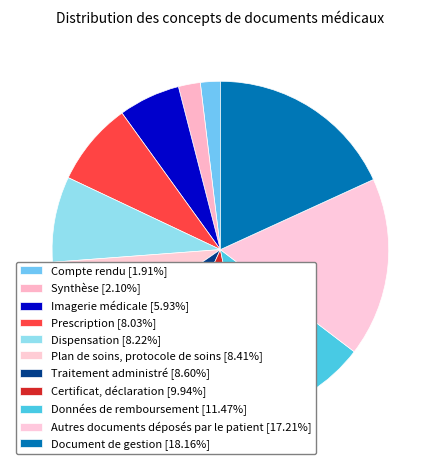

Does any single category account for the majority?

No